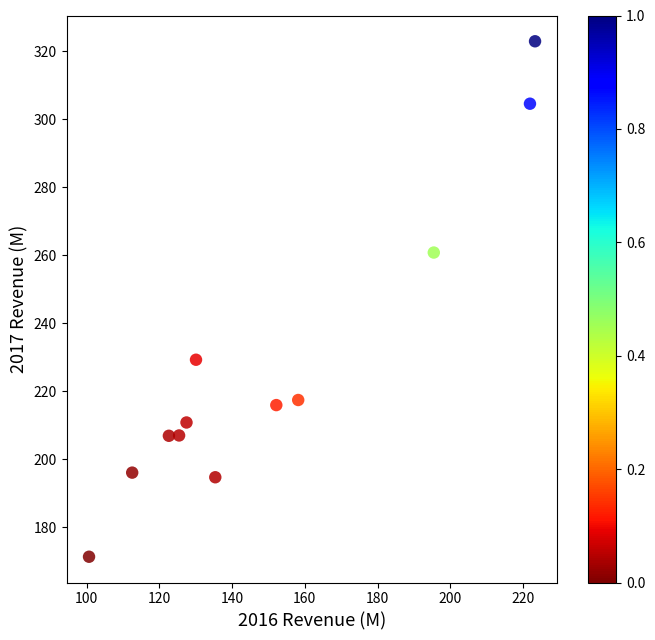

What is the average Y value?

228.1